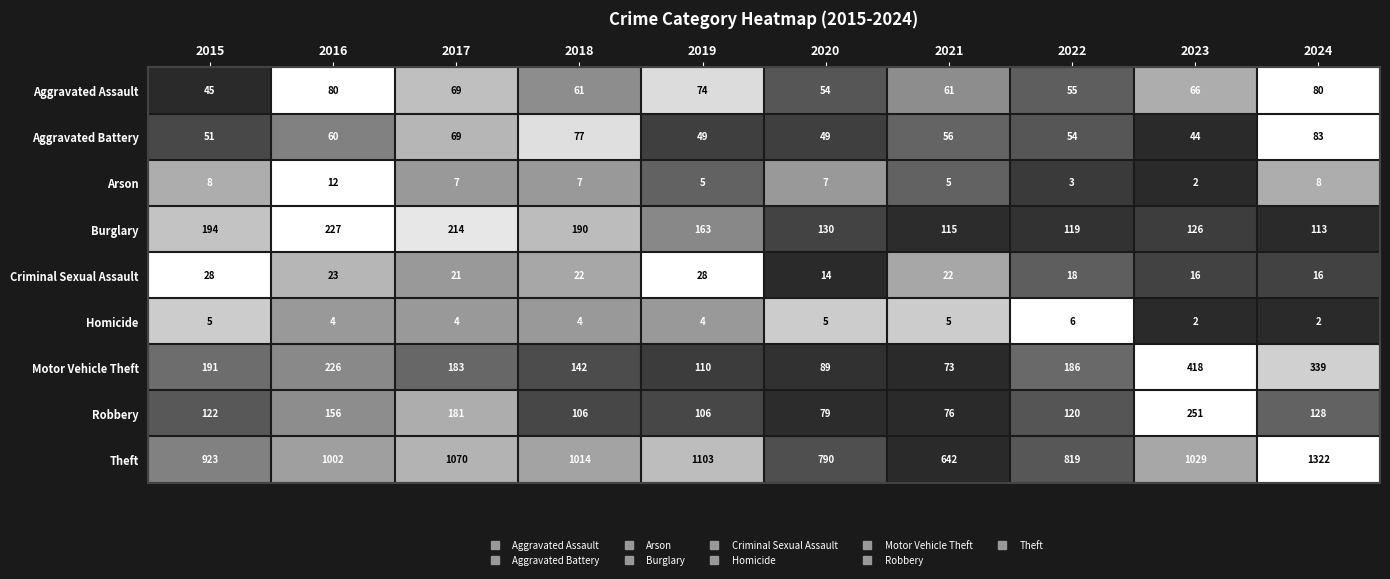

Which series has the largest range (max minus min)?

Theft